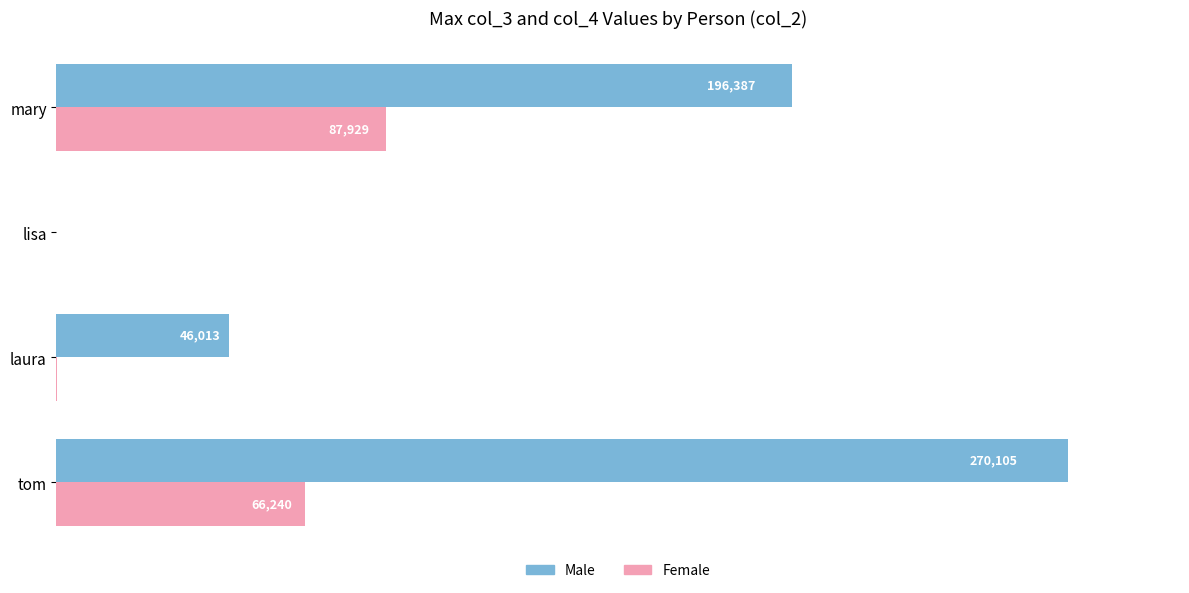

Which series has the widest spread of values?

Male